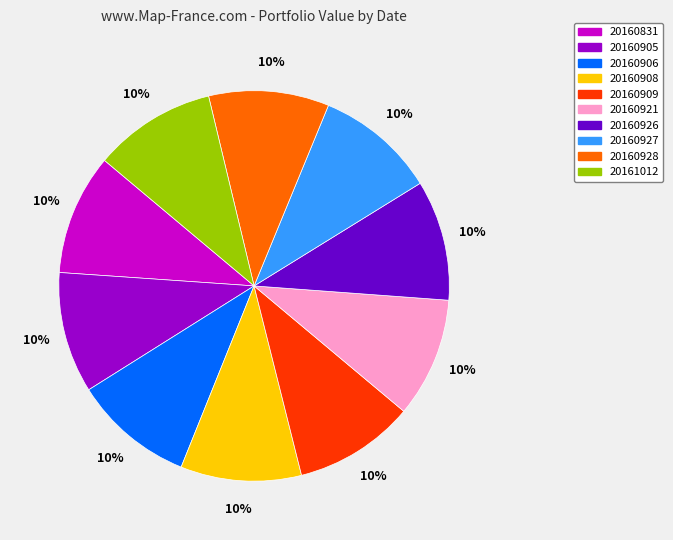

Is there a majority slice in this chart?

No